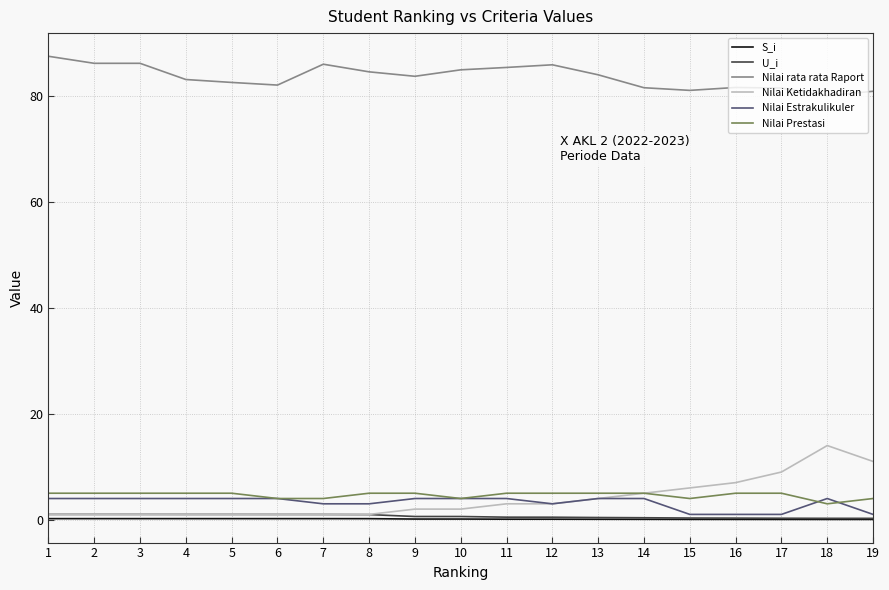

How many series are shown in this chart?

6